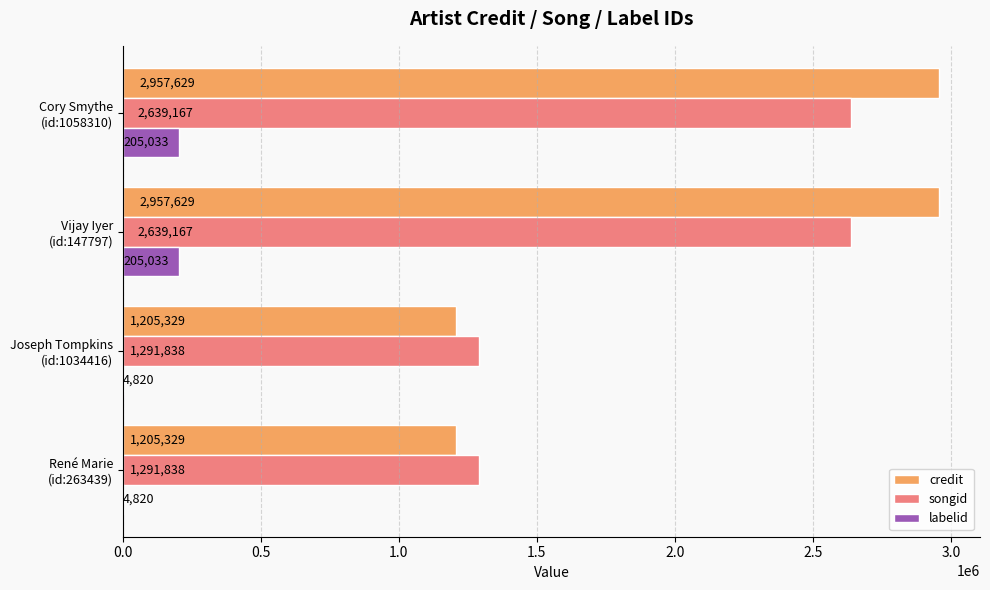

Which series has the largest total across all categories?

credit